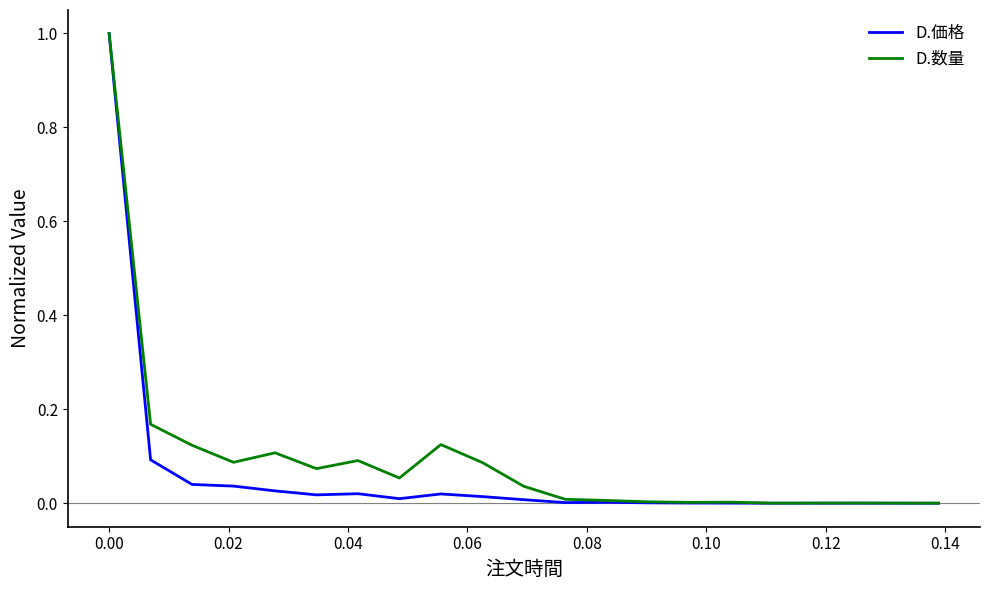

What is the highest value of the D.数量 series?

1.0